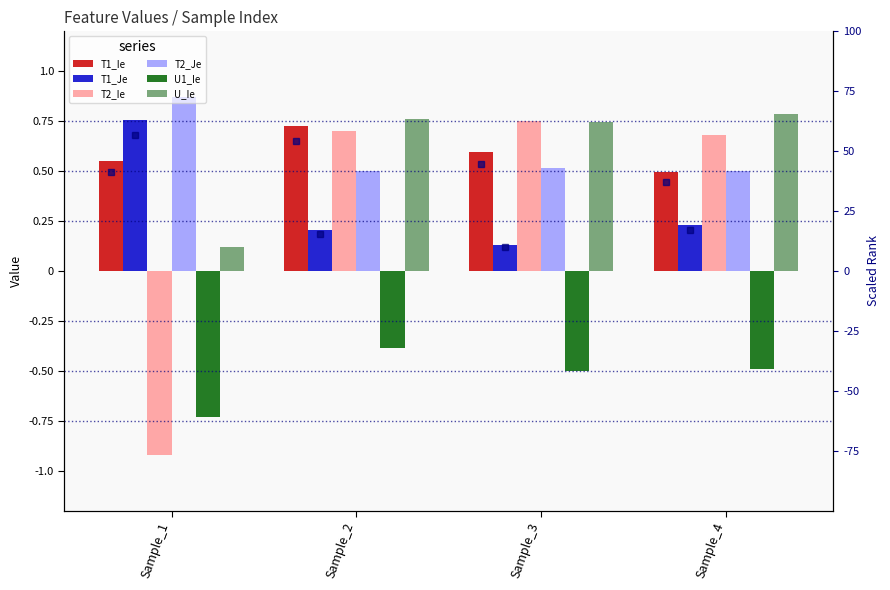

Which series has the largest range (max minus min)?

T2_Ie